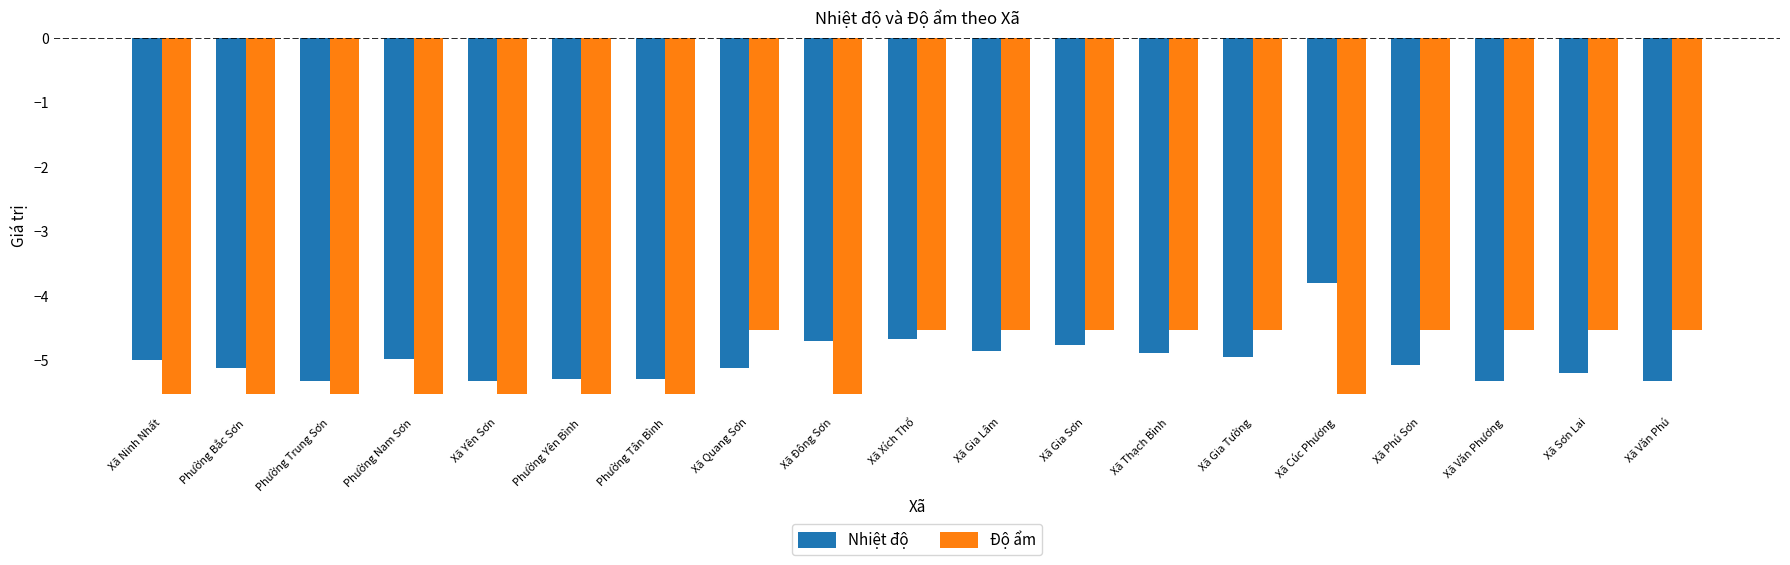

List the series in order of their peak value, highest first.

Nhiệt độ, Độ ẩm